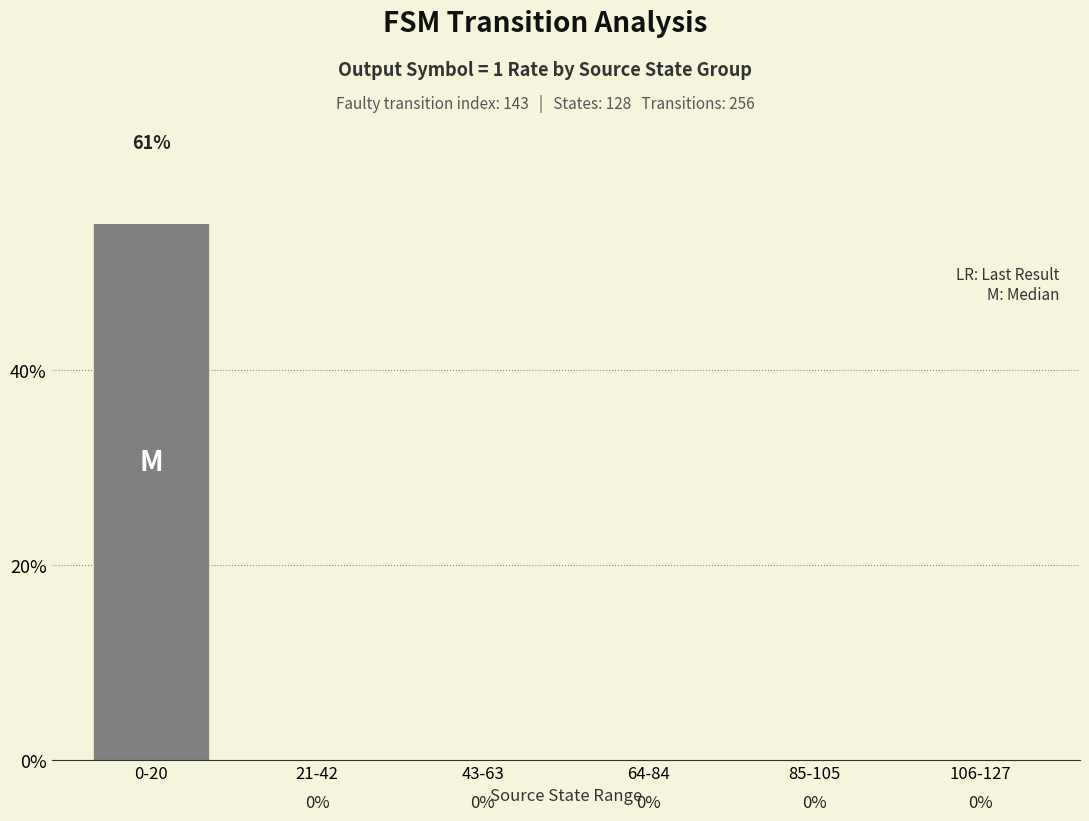

Reading left to right, list all the values displayed in this chart.

61.1	0.0	0.0	0.0	0.0	0.0